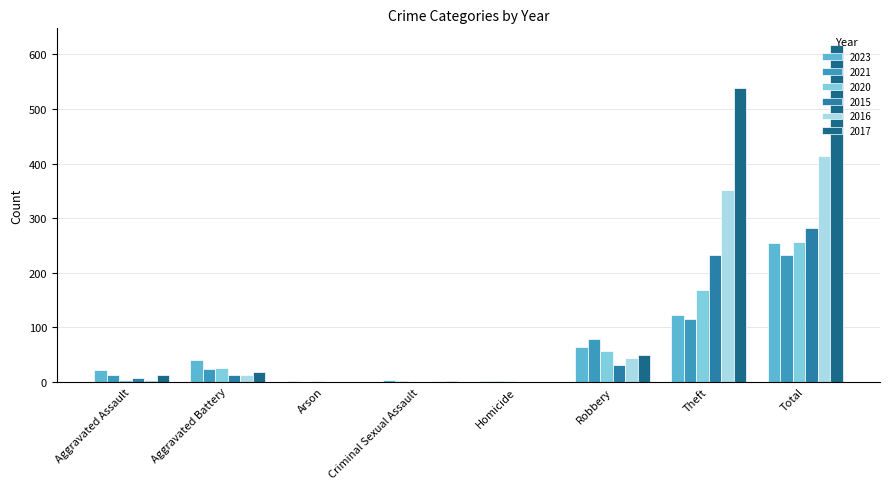

The 2017 series shows 17 at Aggravated Battery. True or false?

True